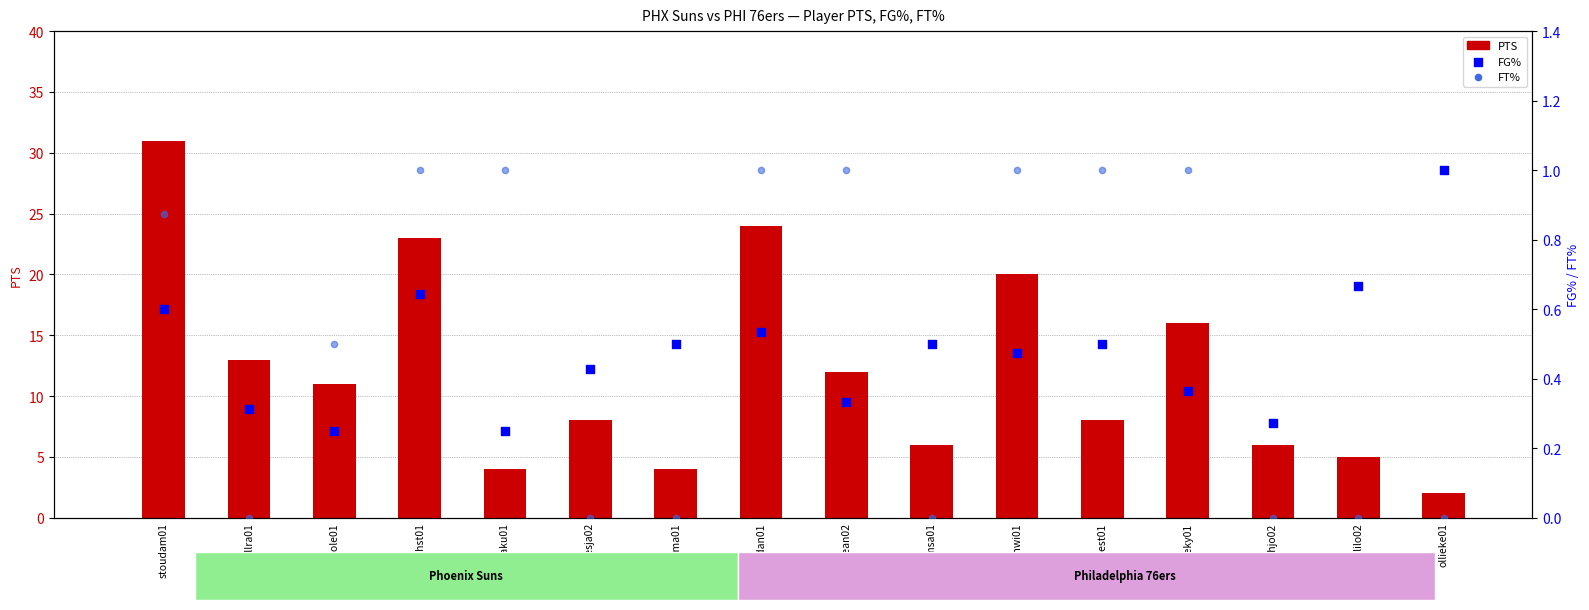

What is the total value across all series at dalemsa01?

6.5